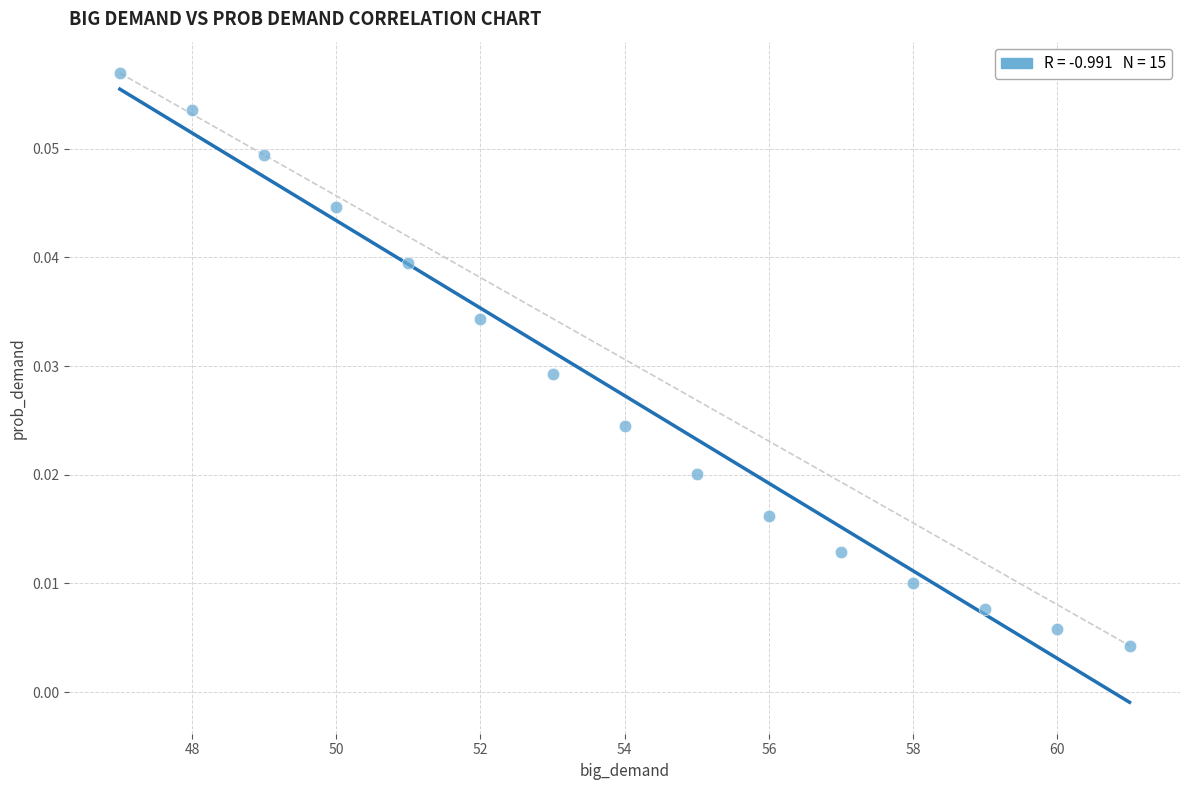

What is the range of X values (max minus min)?

14.0